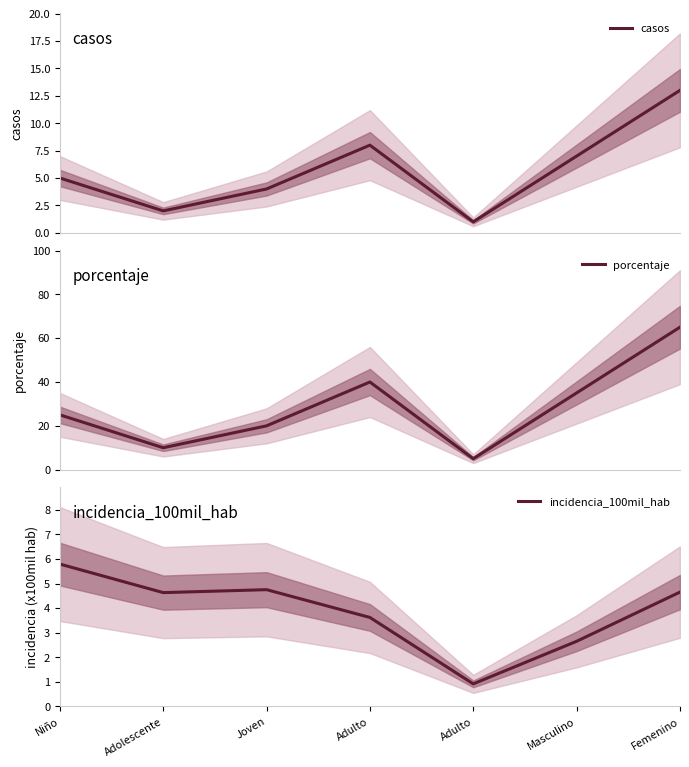

How many lines are shown in the chart?

3